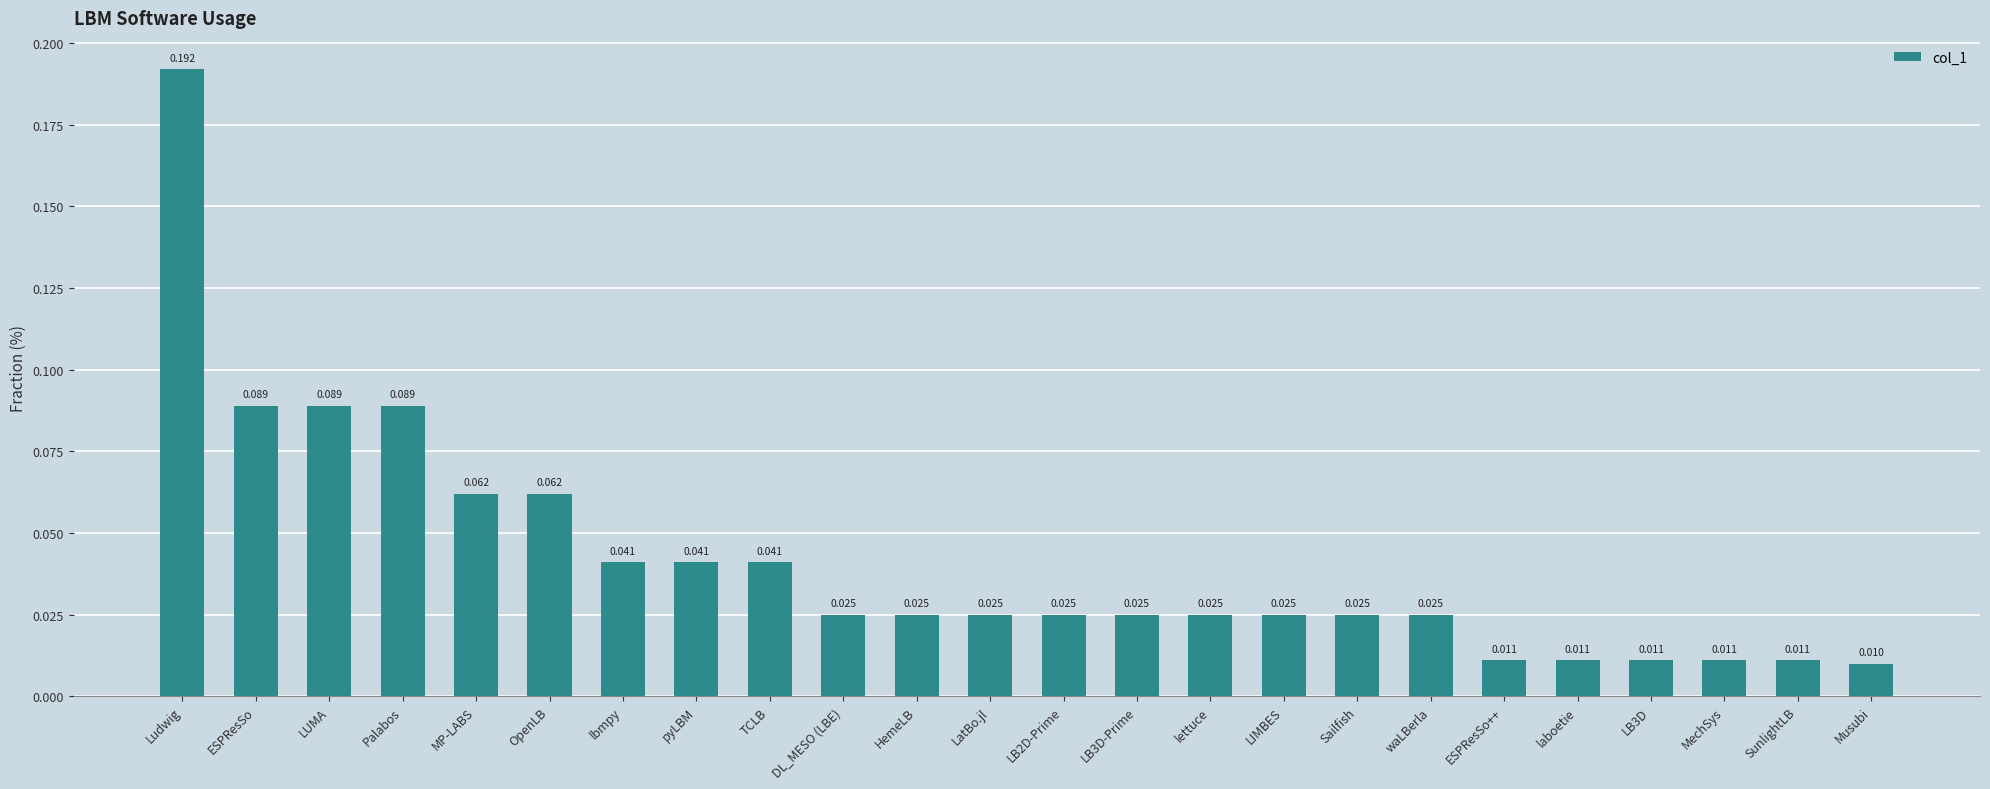

True or false: the data shows 0.1 at TCLB.

False